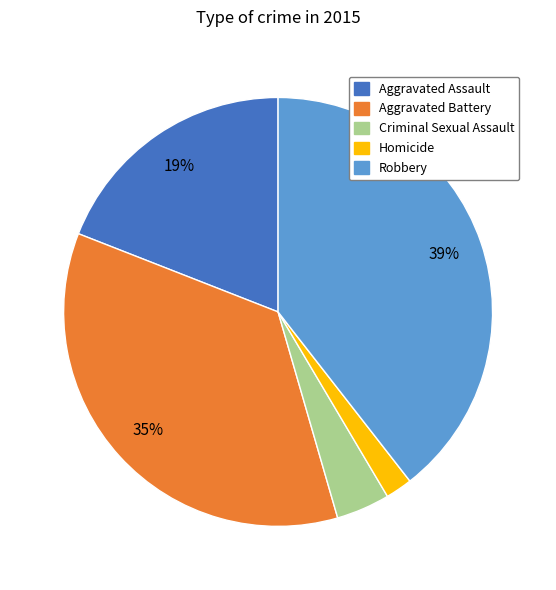

To the nearest percent, what is the difference between the Criminal Sexual Assault and Homicide slice percentages?

2%